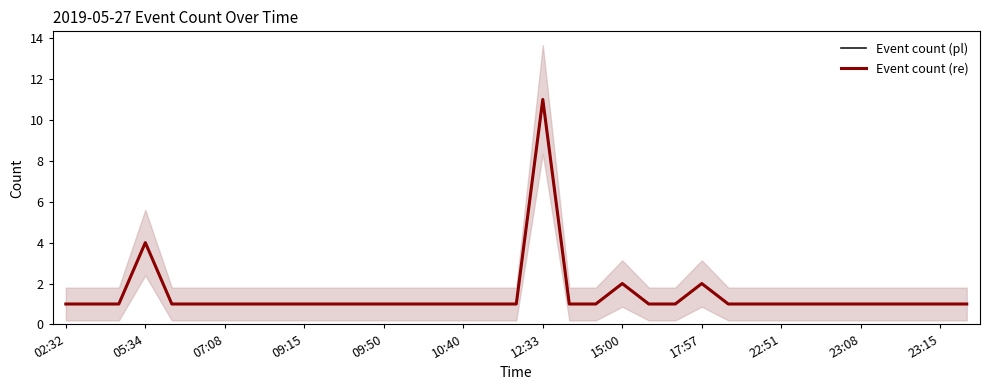

Does the chart have visible grid lines?

No